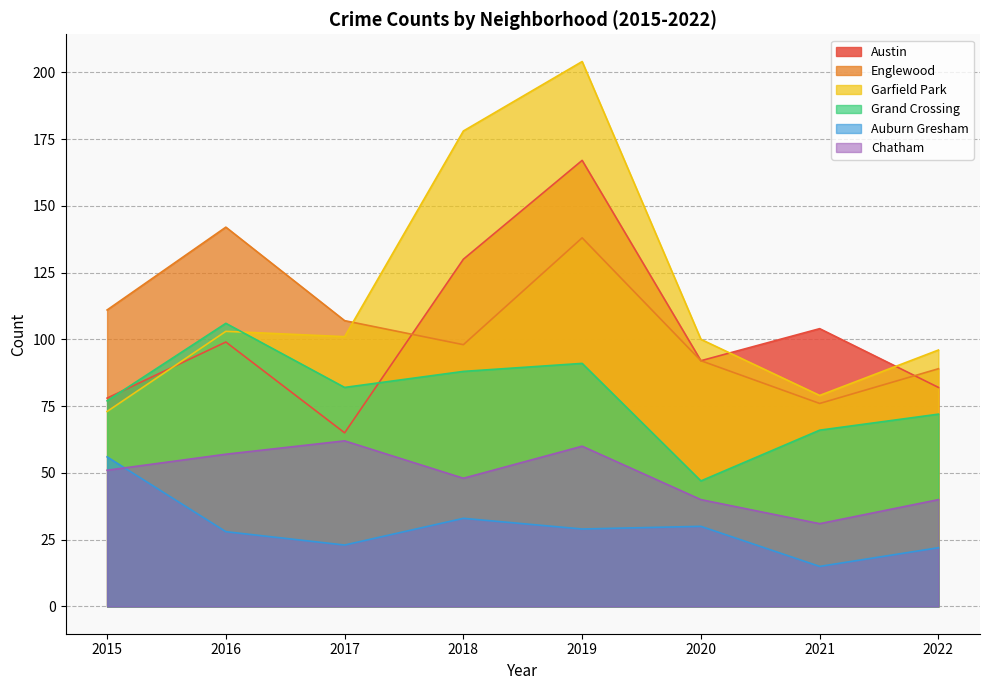

What is the value of the Englewood point at the 4th from the left?

98